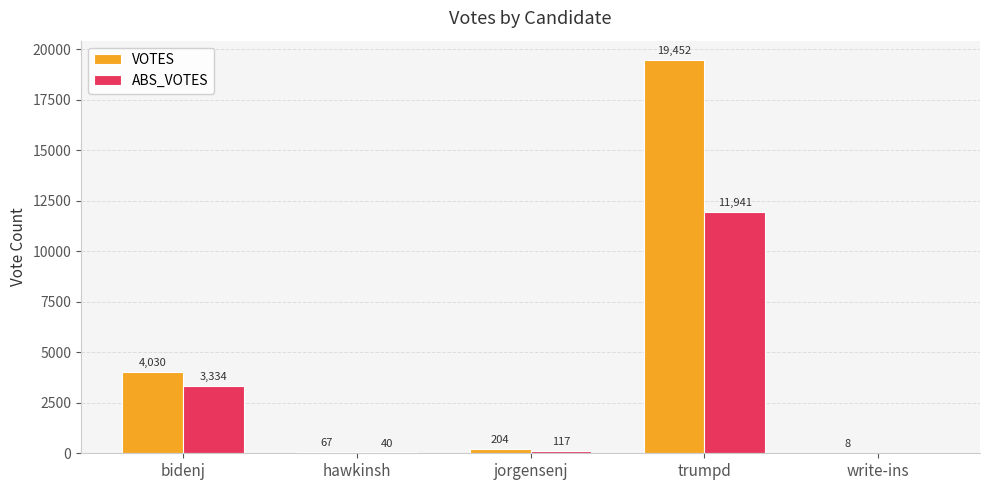

What is the maximum value shown in the chart?

19452